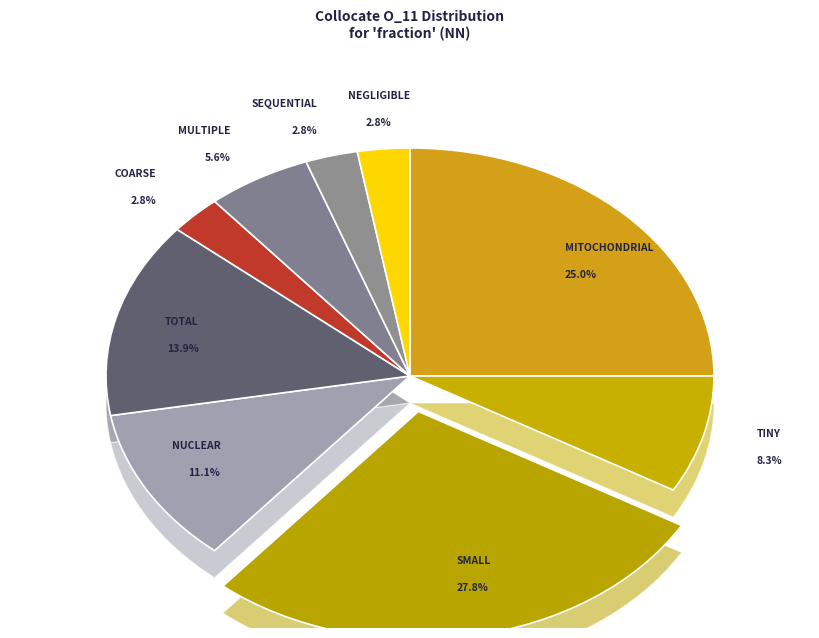

To the nearest percent, what is the combined percentage of small and total?

42%